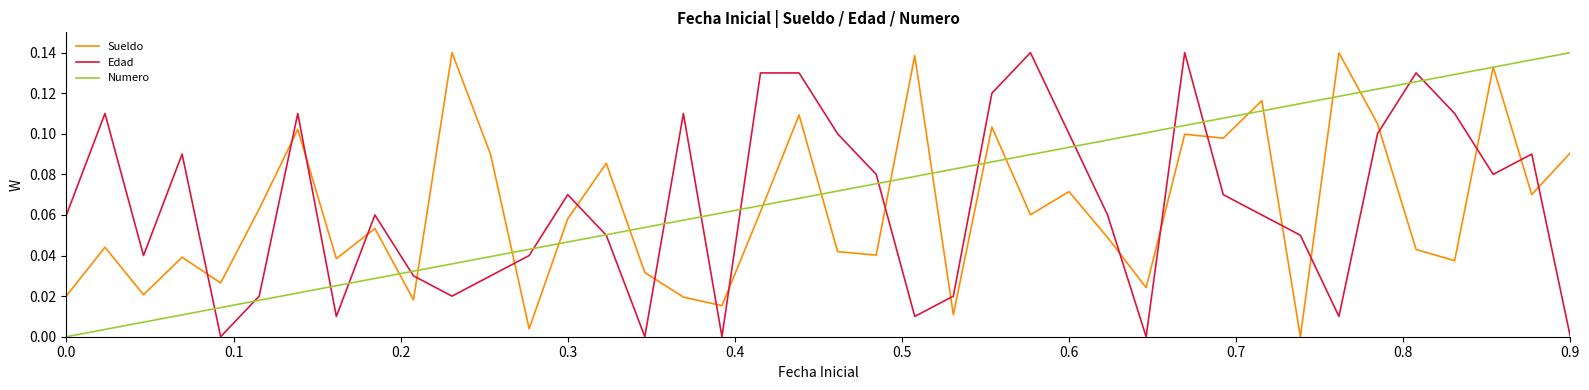

True or false: Numero and Edad cross at least once.

True